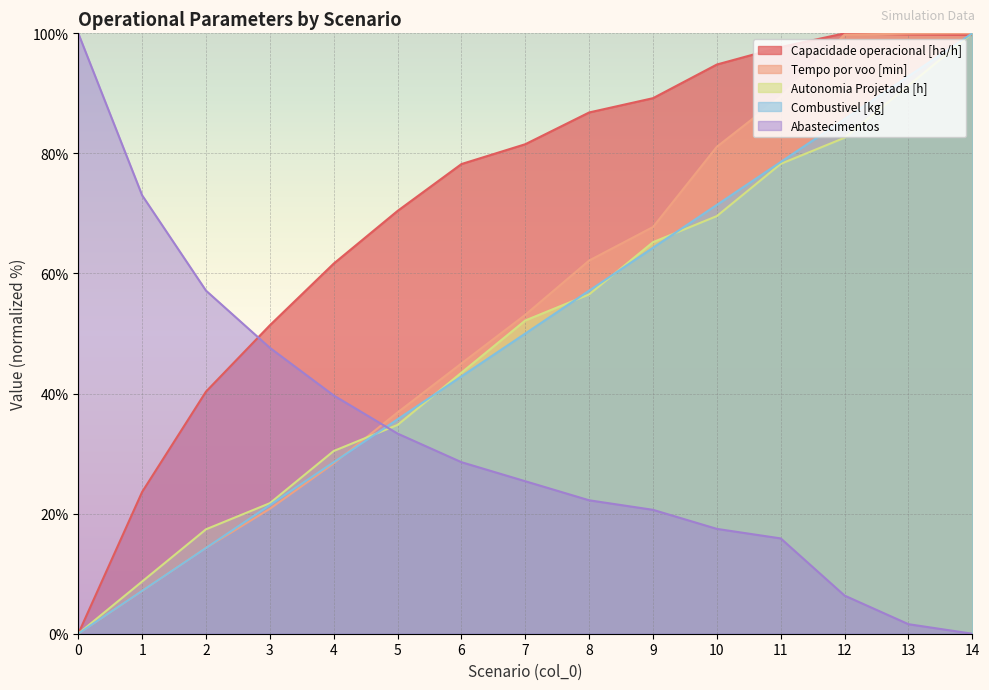

What are all the series names shown in the legend?

Capacidade operacional [ha/h], Tempo por voo [min], Autonomia Projetada [h], Combustivel [kg], Abastecimentos